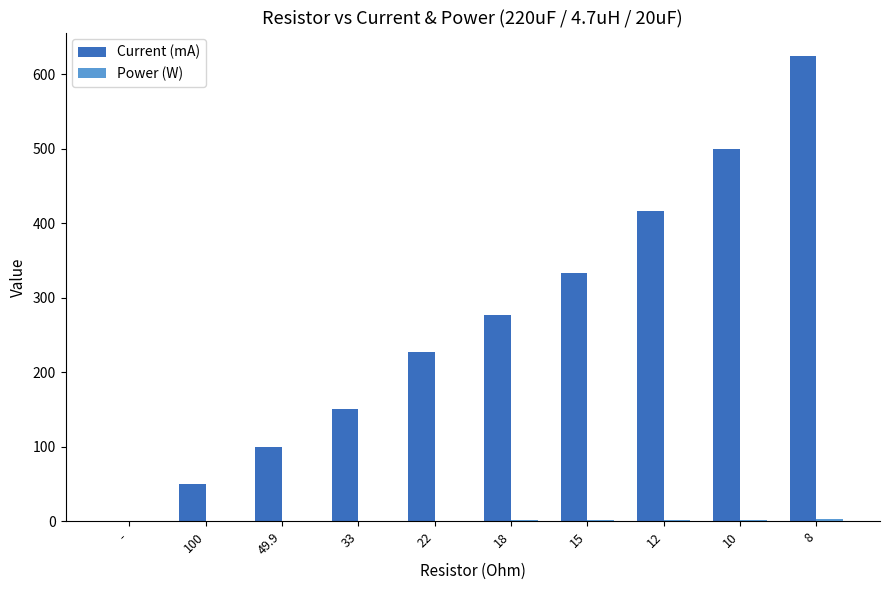

Are the bars grouped side by side (vs. stacked)?

Yes